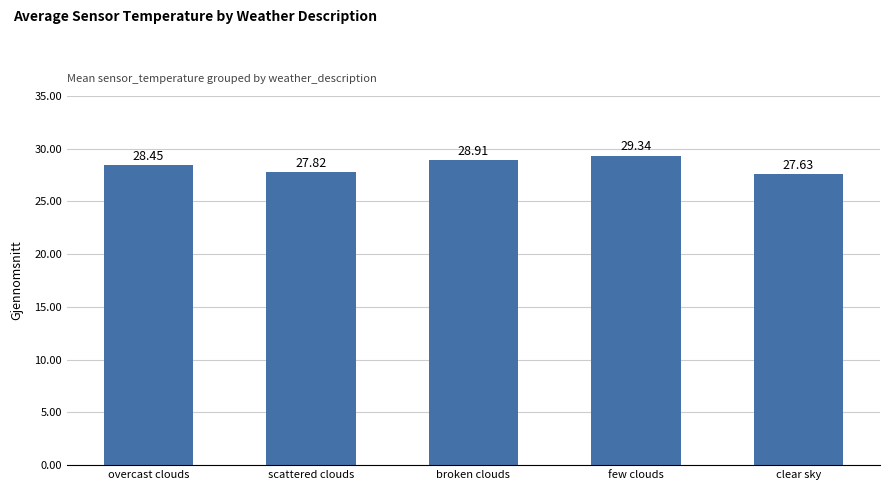

Rank the categories by value from highest to lowest.

few clouds, broken clouds, overcast clouds, scattered clouds, clear sky